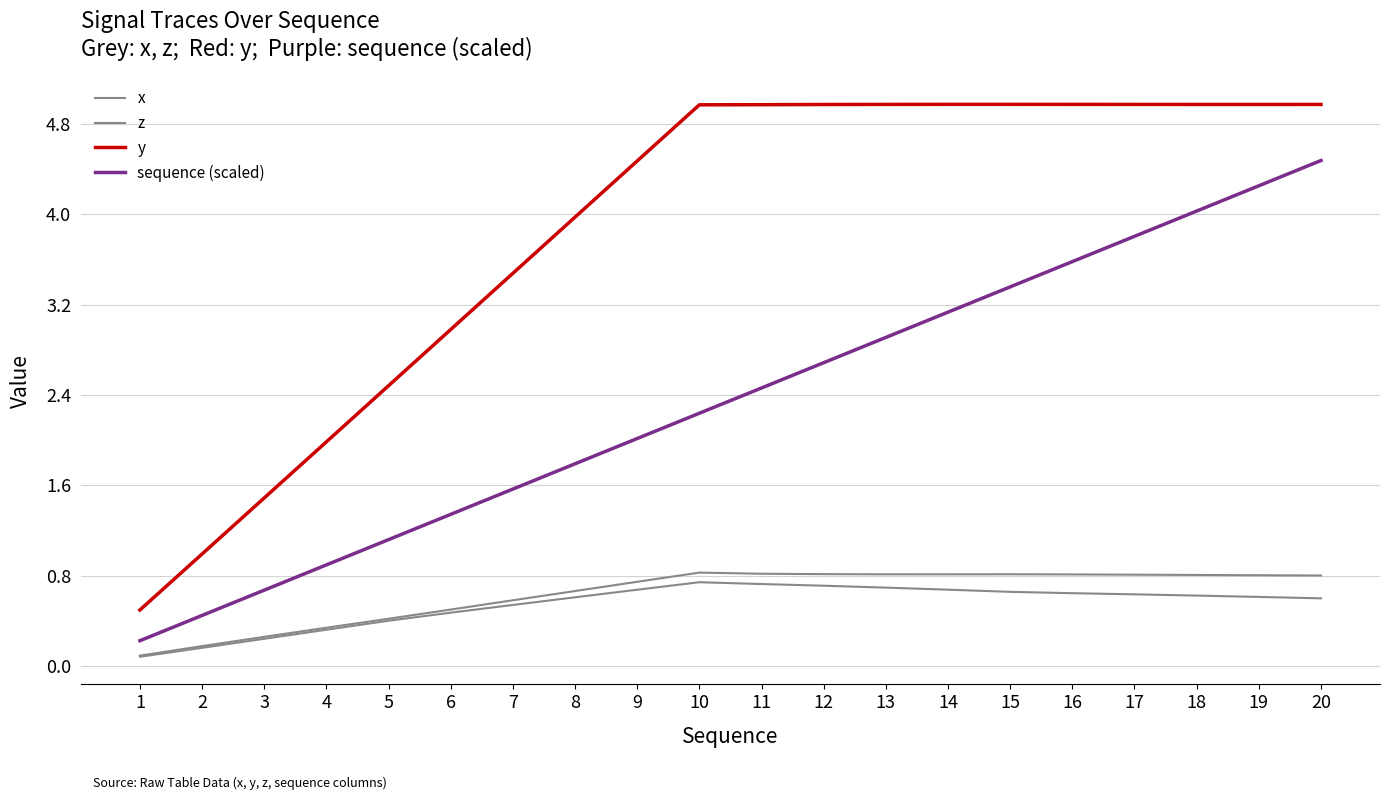

Is this an area chart (filled region under the line)?

No